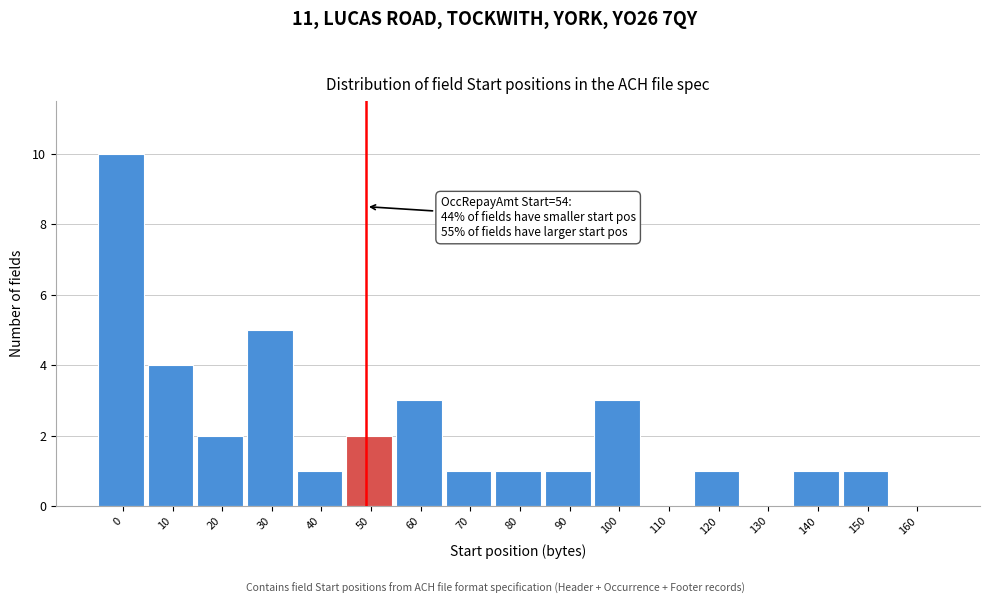

Reading left to right, list all the values displayed in this chart.

0=10	10=4	20=2	30=5	40=1	50=2	60=3	70=1	80=1	90=1	100=3	110=0	120=1	130=0	140=1	150=1	160=0